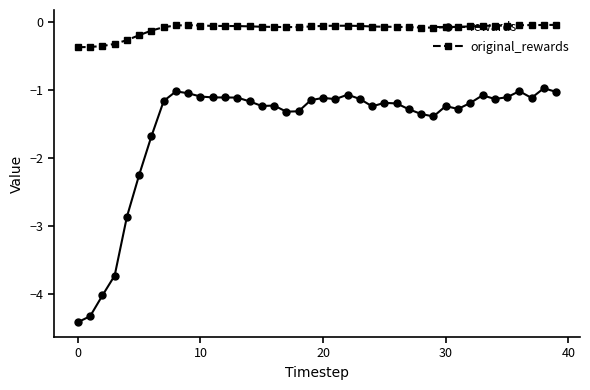

Rank the series by their maximum value, from lowest to highest.

rewards, original_rewards